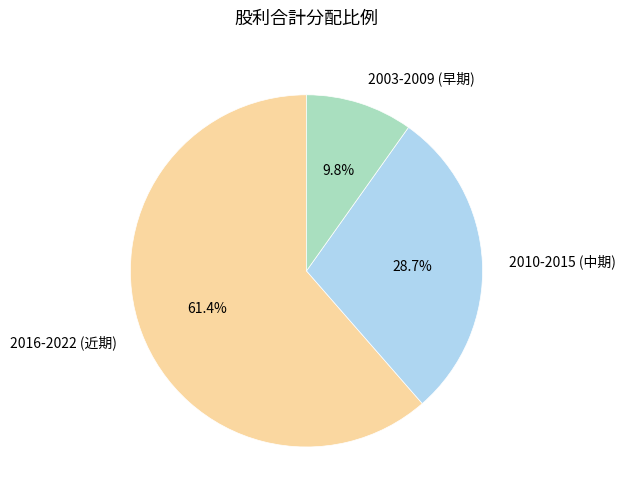

What is the largest slice in the pie chart?

2016-2022 (近期)